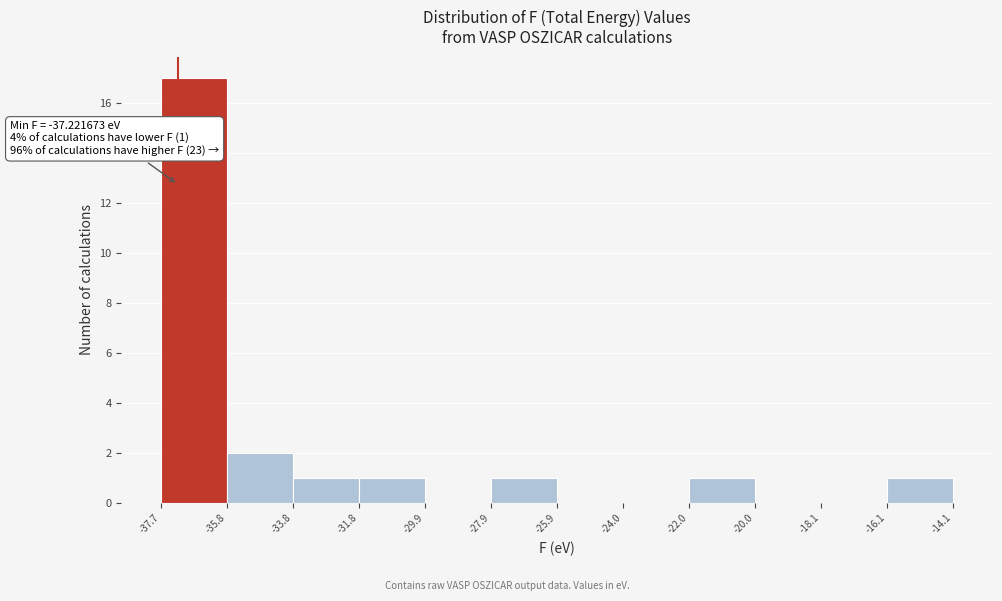

Over which range of the x-axis is the bar tallest?

-37.7 to -35.8